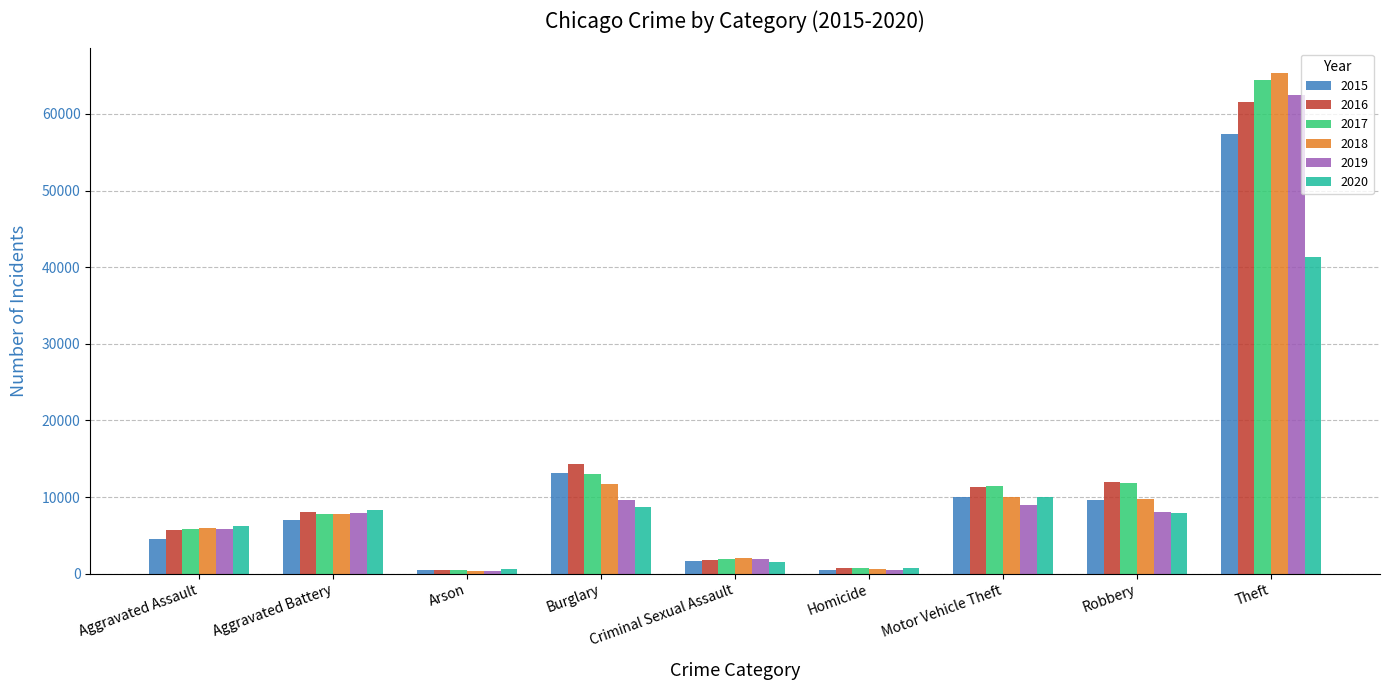

At how many categories does at least one series exceed 61983?

1